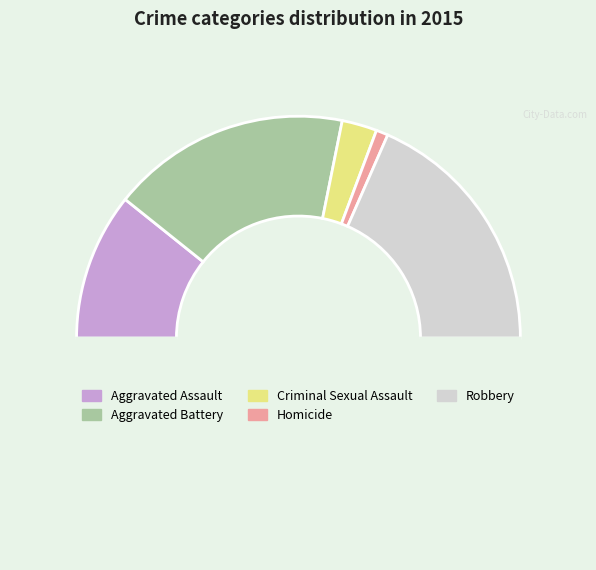

How many slices are in this pie chart?

6